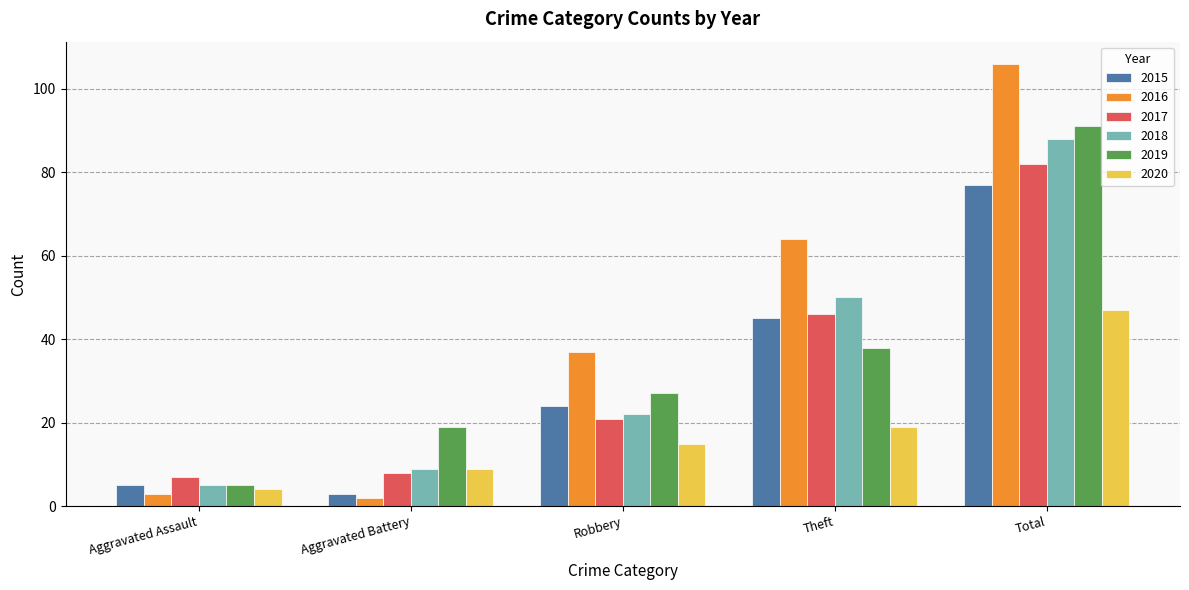

Reading left to right, list all the values displayed in this chart.

2015: Aggravated Assault=5	Aggravated Battery=3	Robbery=24	Theft=45	Total=77
2016: Aggravated Assault=3	Aggravated Battery=2	Robbery=37	Theft=64	Total=106
2017: Aggravated Assault=7	Aggravated Battery=8	Robbery=21	Theft=46	Total=82
2018: Aggravated Assault=5	Aggravated Battery=9	Robbery=22	Theft=50	Total=88
2019: Aggravated Assault=5	Aggravated Battery=19	Robbery=27	Theft=38	Total=91
2020: Aggravated Assault=4	Aggravated Battery=9	Robbery=15	Theft=19	Total=47